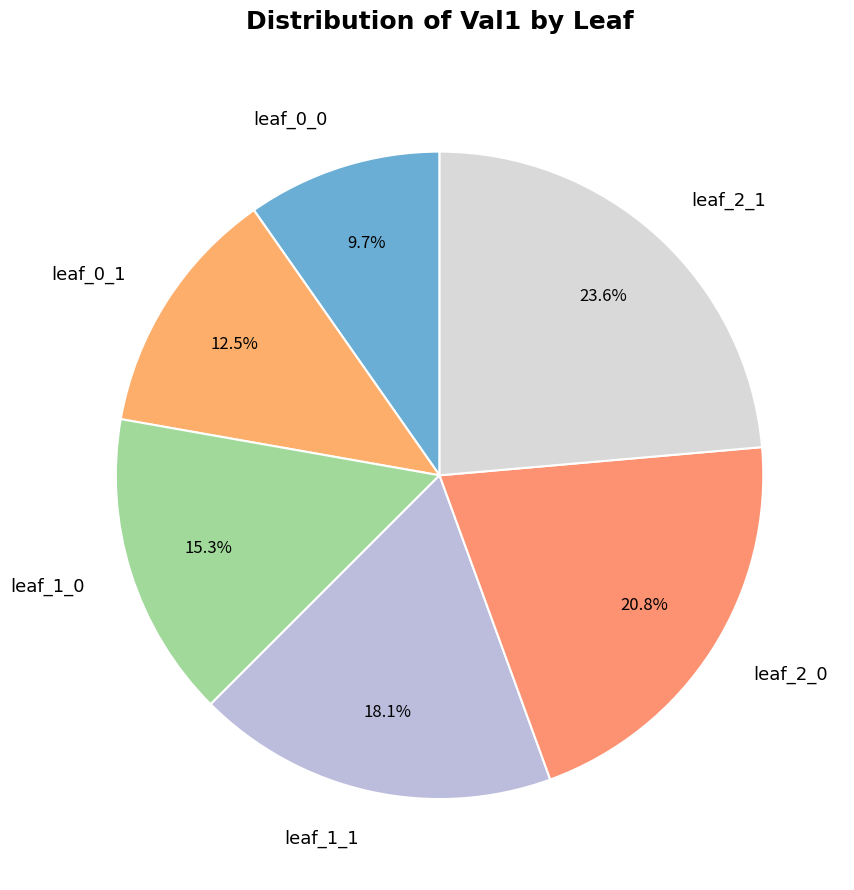

Is it true that leaf_1_1 is 18% of the pie?

True